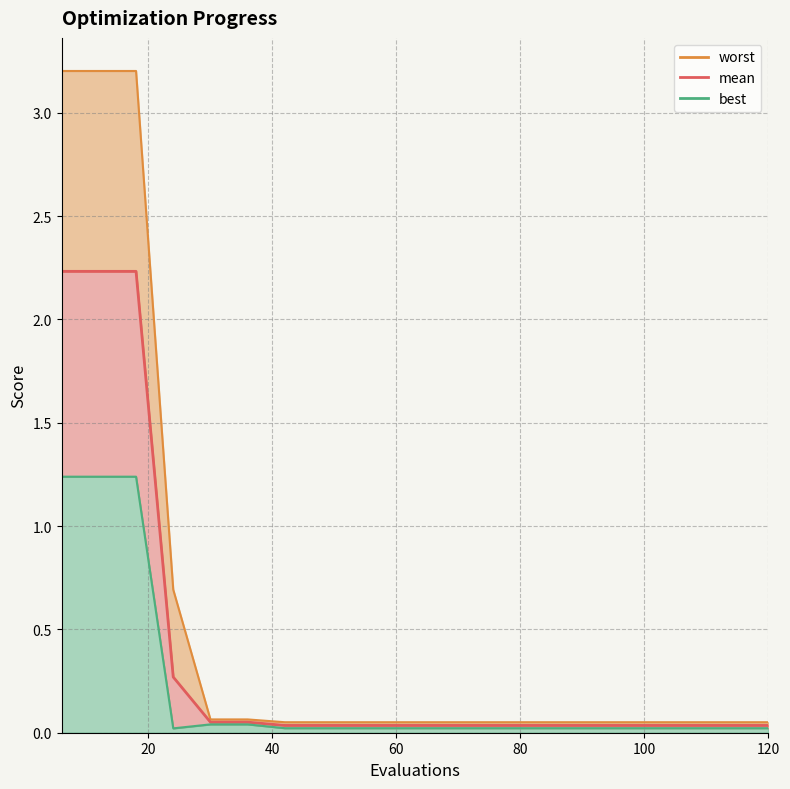

At how many categories does at least one series exceed 0?

20